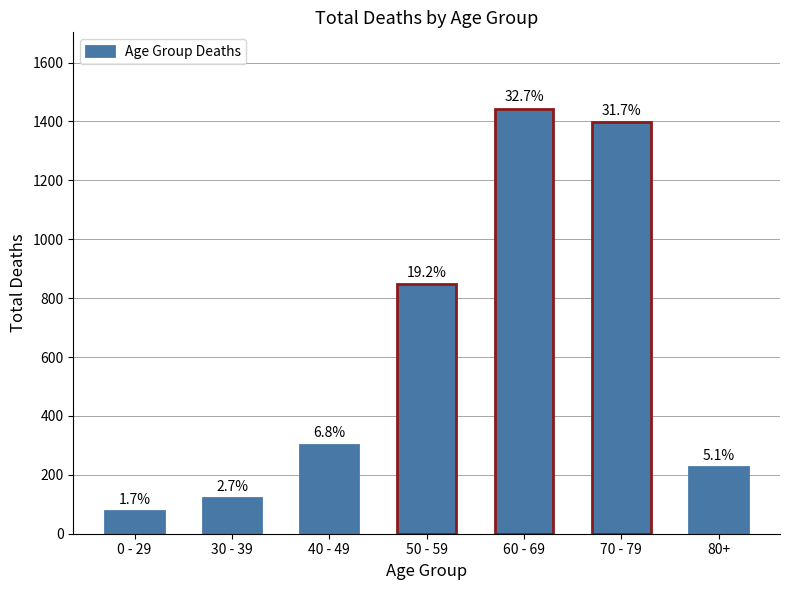

Is it true that the value at 0 - 29 is 47?

False